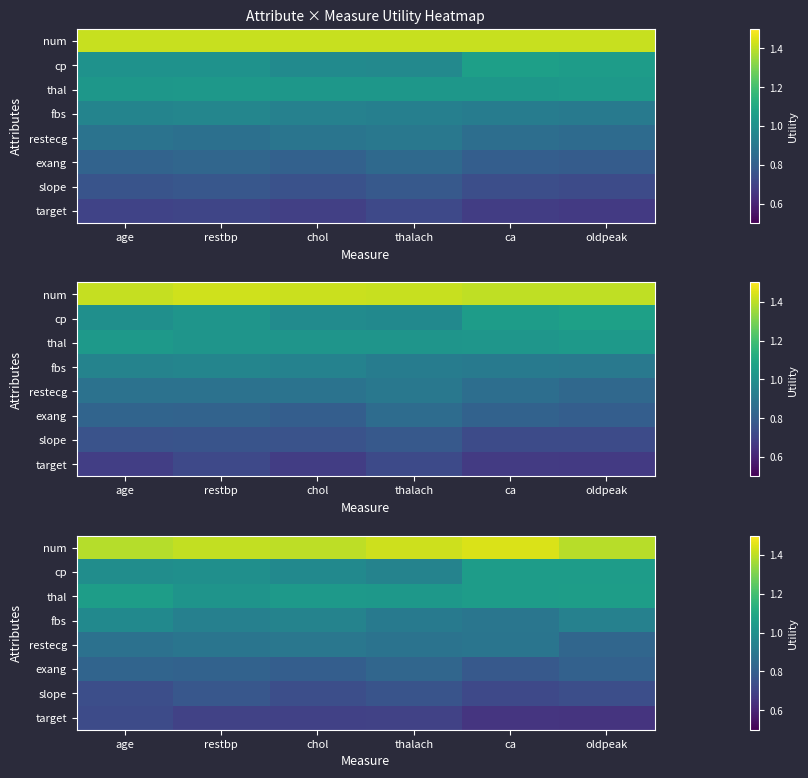

What is the total value across all series at chol?

7.5